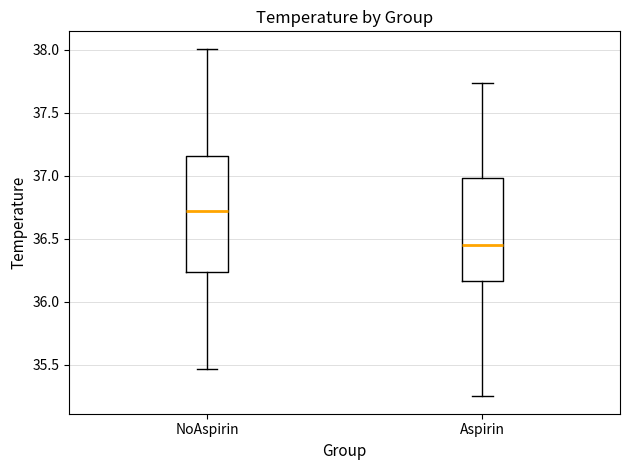

Where is the lower edge of the box for NoAspirin on the y-axis? The values are not printed on the chart, so give them approximately, as read against the axis.

36.25